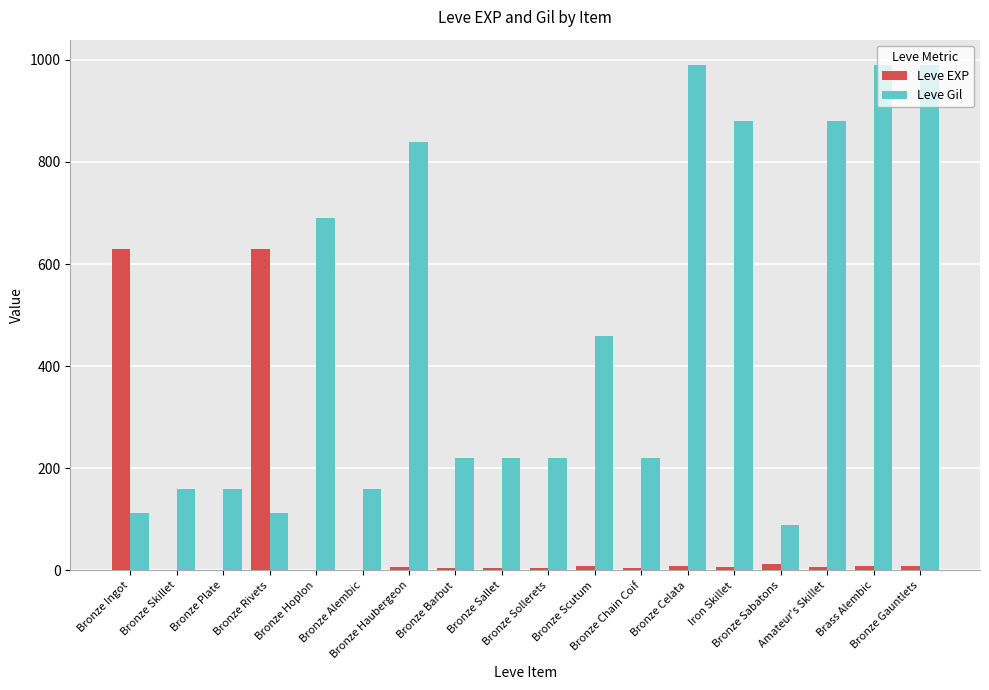

What is the label of the 2nd bar from the left?

Bronze Skillet